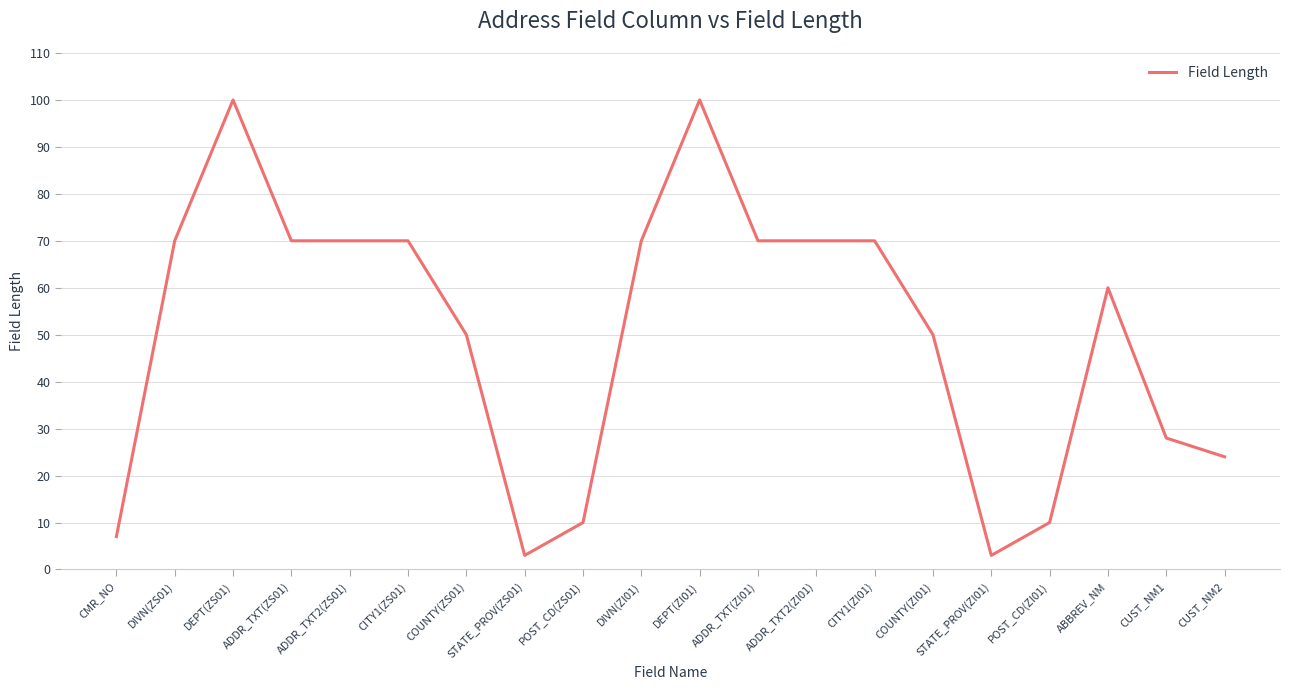

The chart shows a value of 60 at ABBREV_NM. True or false?

True